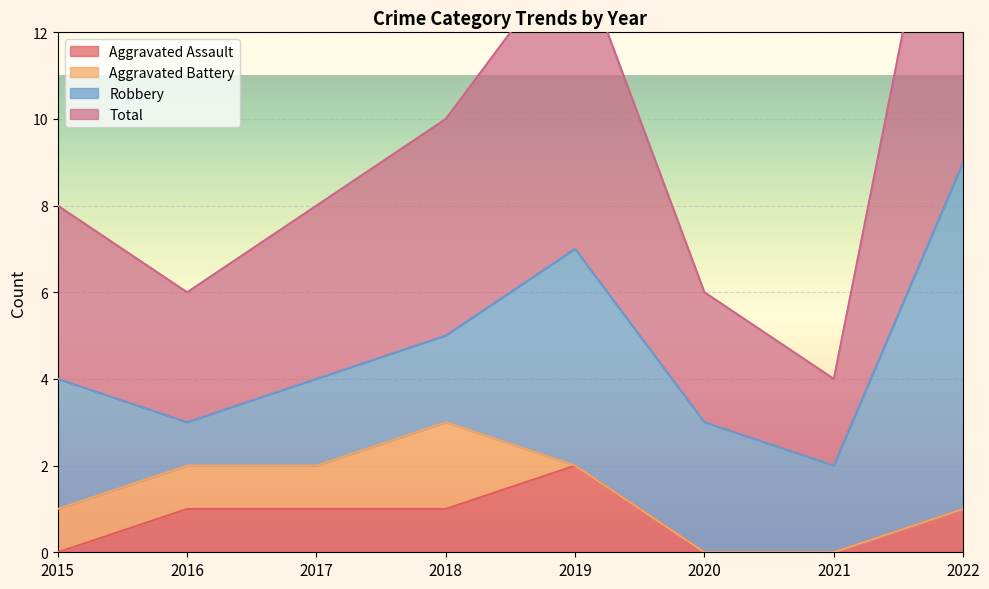

The Aggravated Assault series shows 1 at 2021. True or false?

False